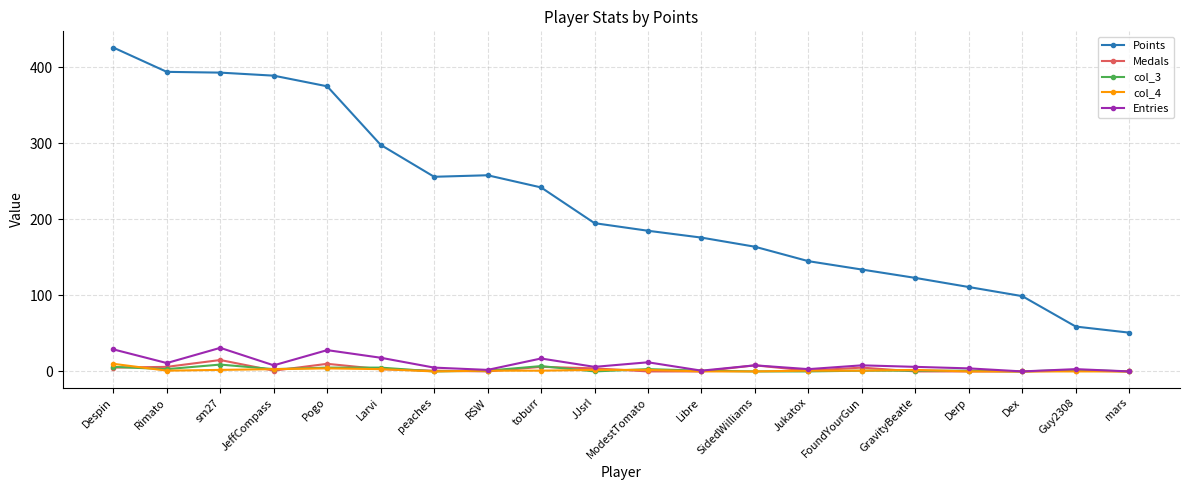

Where does the Entries series first go above 8?

Despin